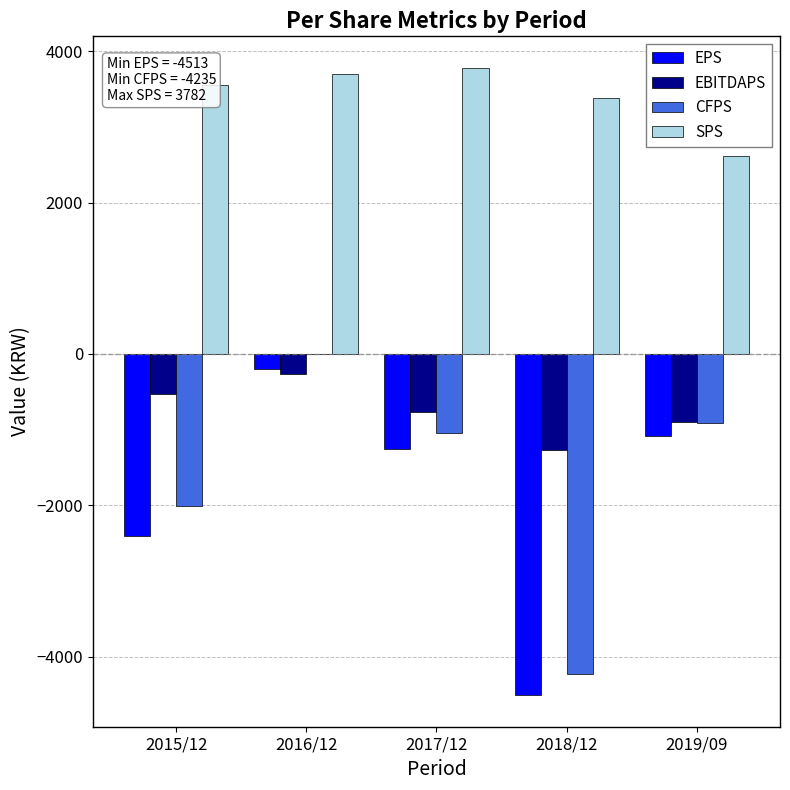

What is the sum of all SPS values?

17040